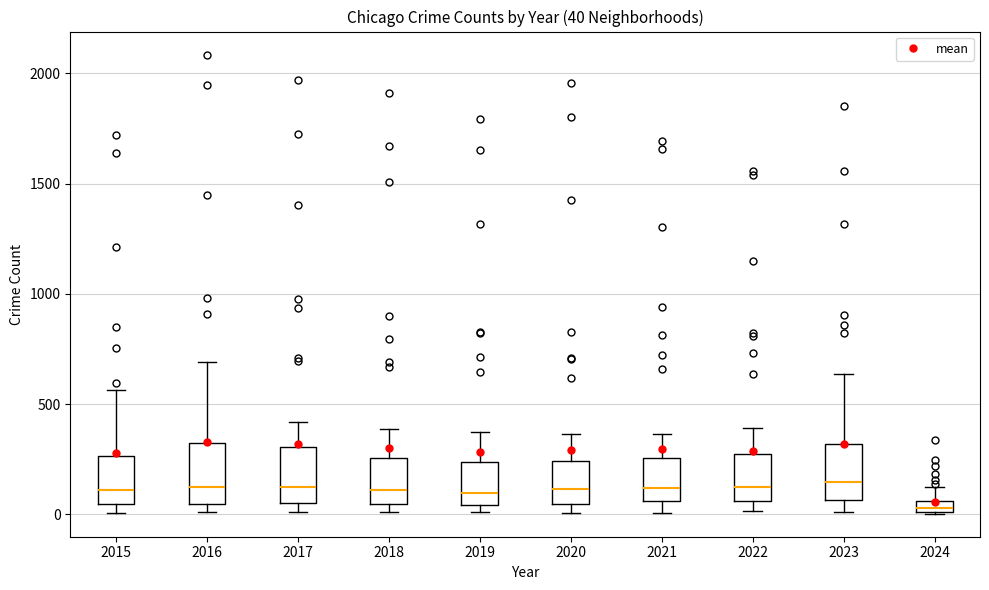

Which box's median line is the lowest?

2024